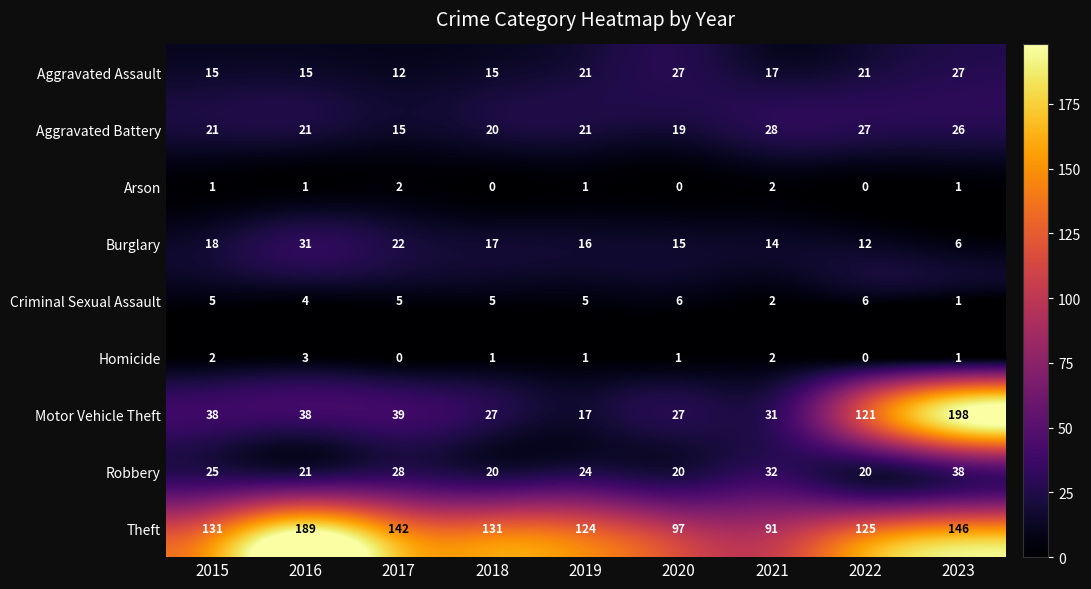

Rank the series at 2017 from highest to lowest value.

Theft, Motor Vehicle Theft, Robbery, Burglary, Aggravated Battery, Aggravated Assault, Criminal Sexual Assault, Arson, Homicide